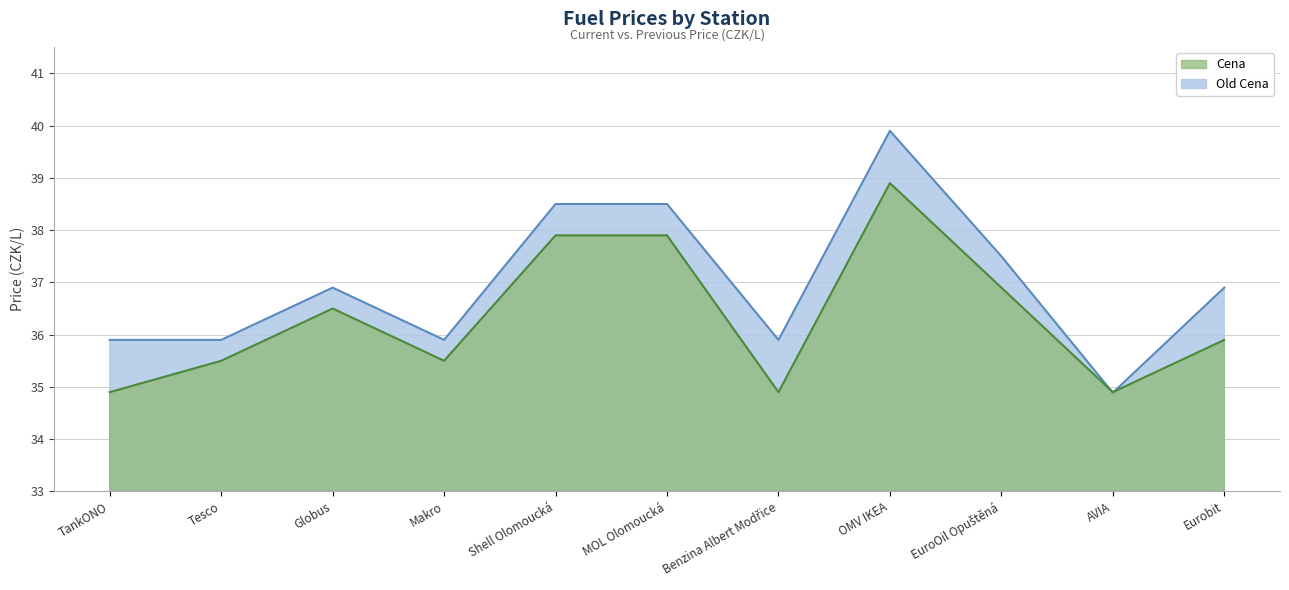

What is the difference between the maximum and minimum values in the Cena series?

4.0